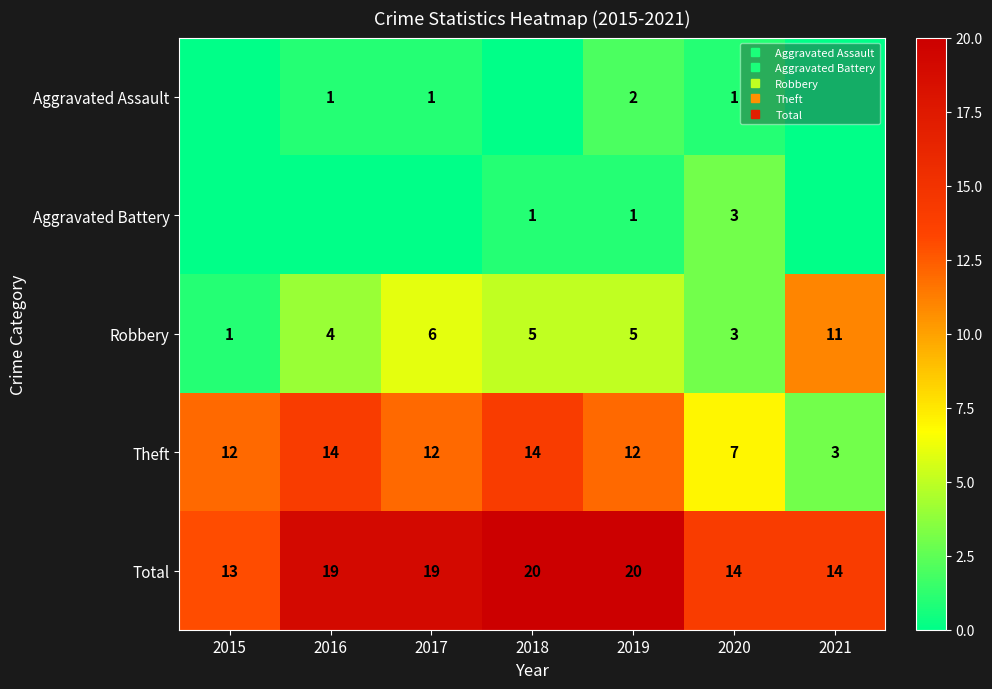

What is the spread (max minus min) of values at 2017?

19